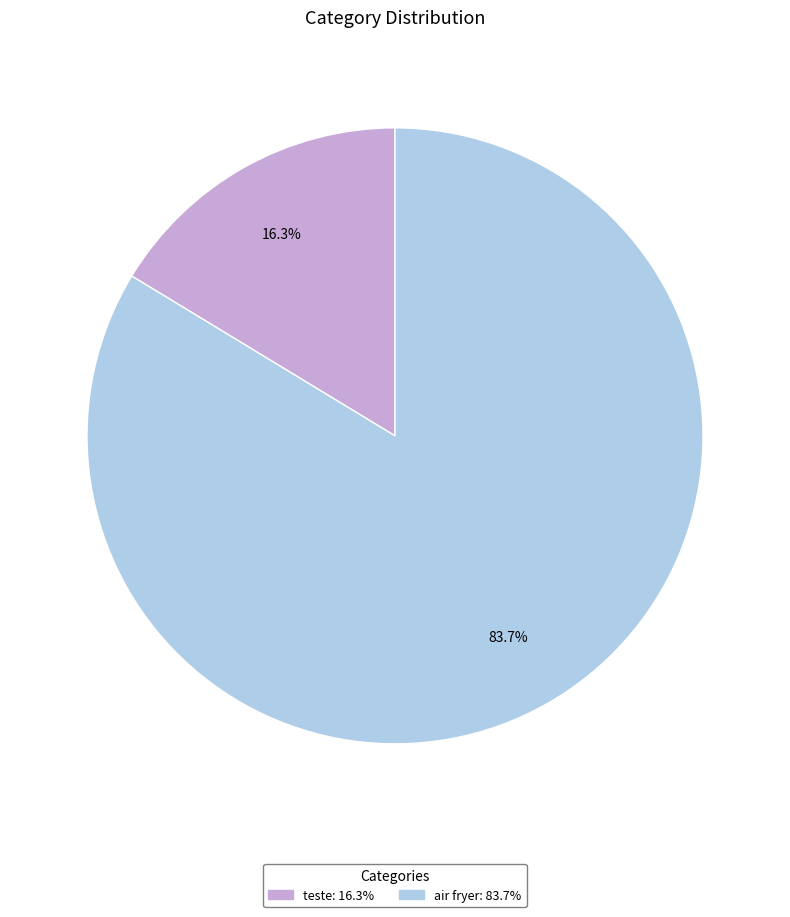

What percentage is the air fryer slice, to the nearest percent?

84%